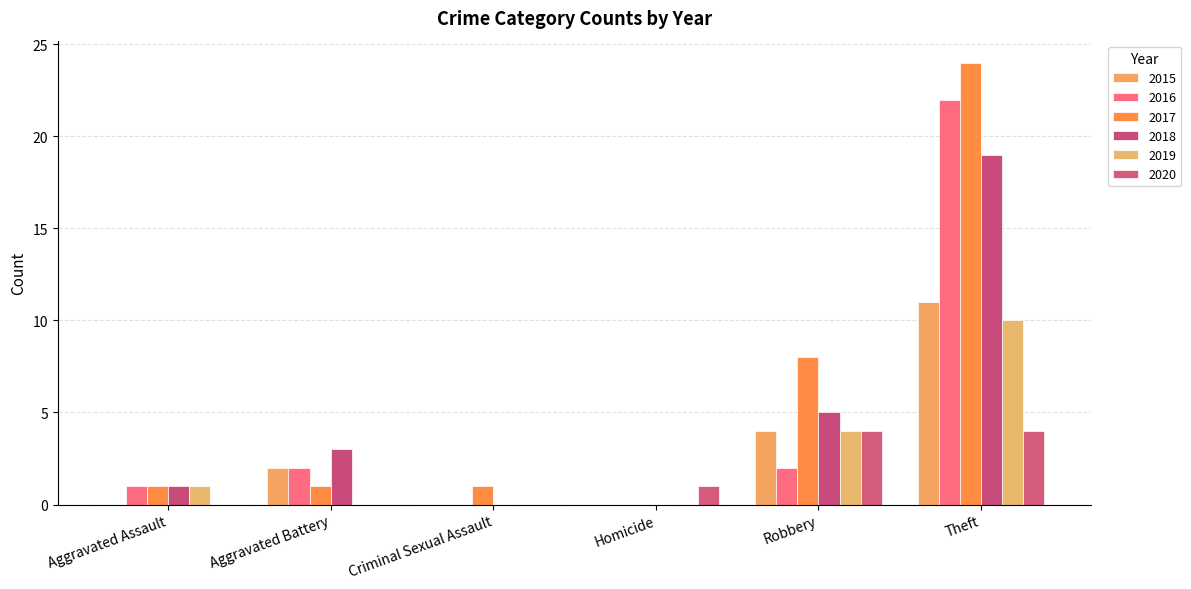

At which category is the sum across all series the highest?

Theft